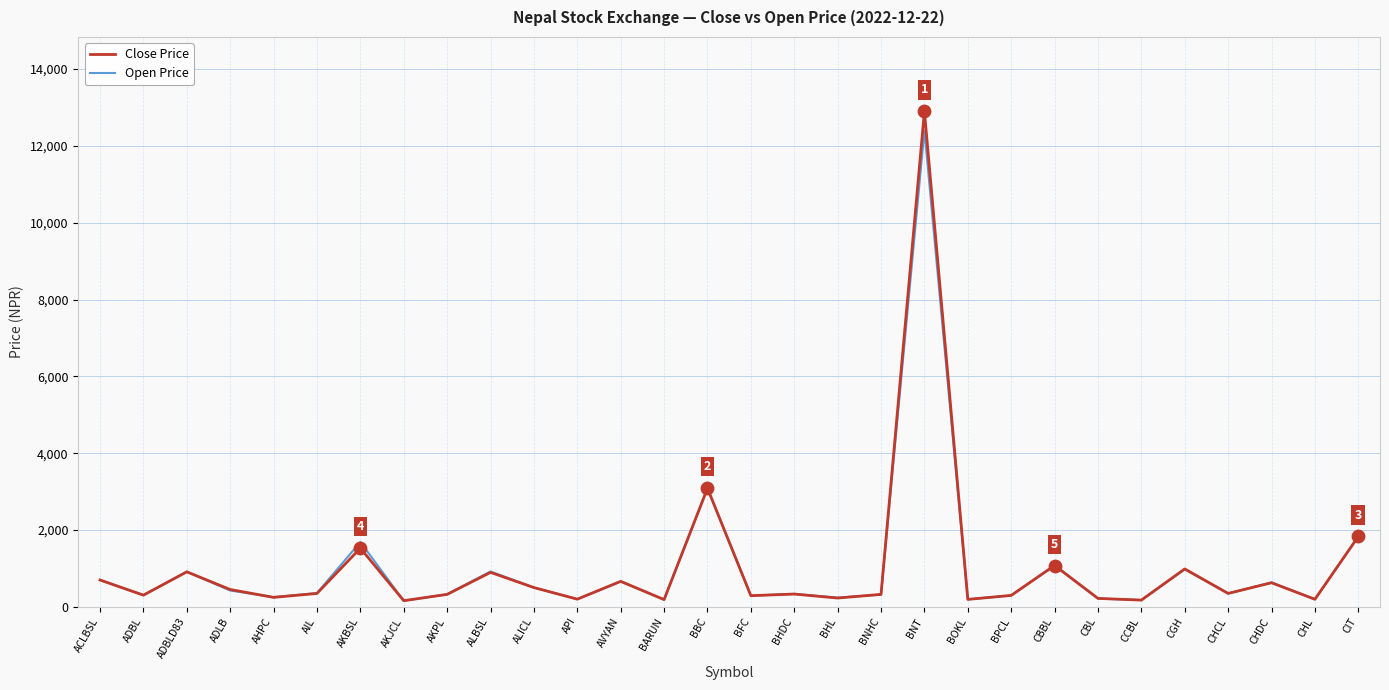

What is the total value across all series at ADBLD83?

1830.6